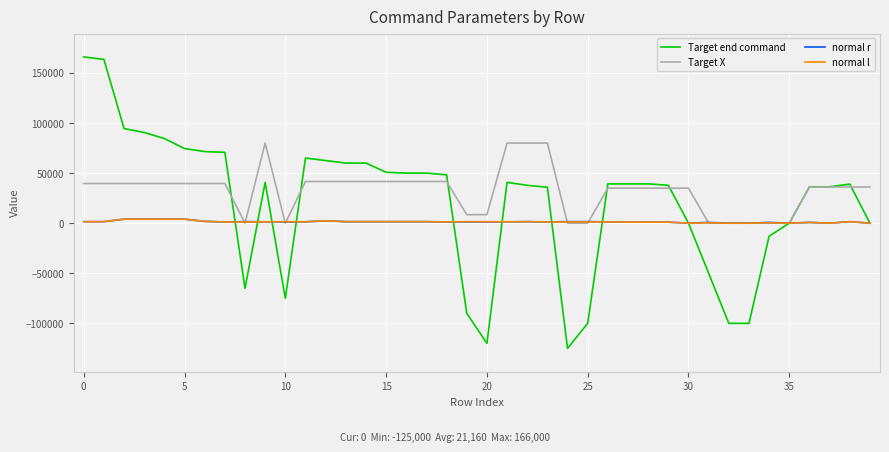

What is the difference between the maximum and minimum values in the Target end command series?

291000